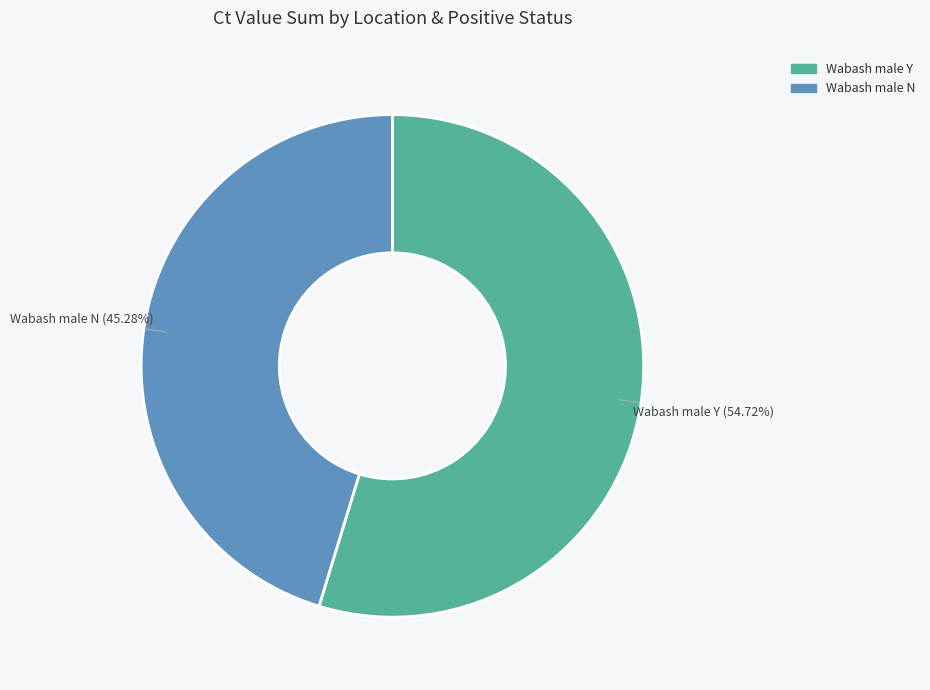

Is there any slice that represents more than half of the pie?

Yes